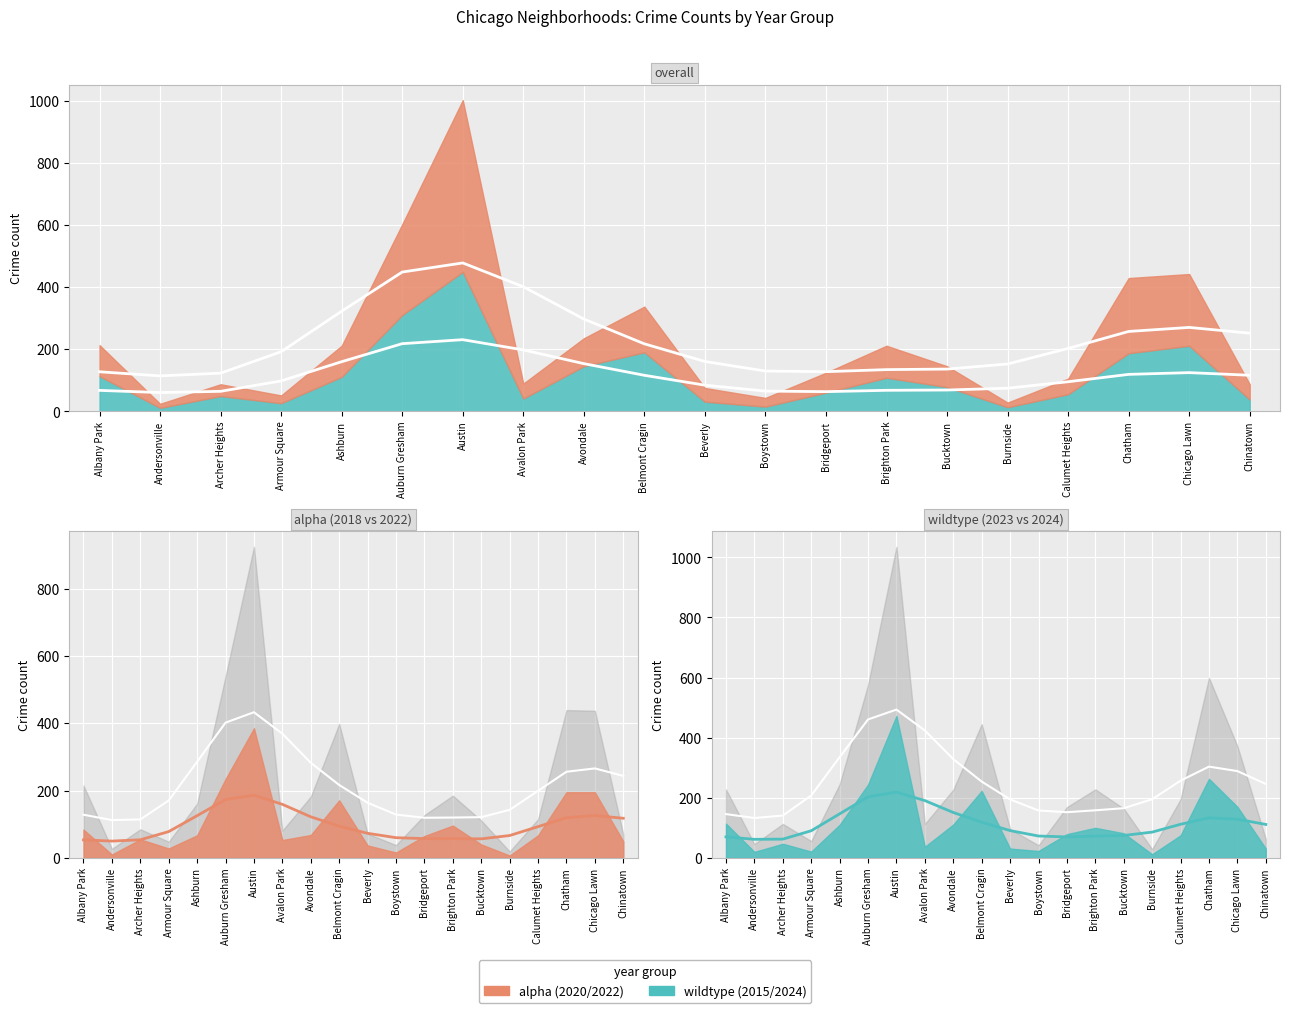

In 2015, how many points are higher than both neighbors (excluding endpoints)?

5